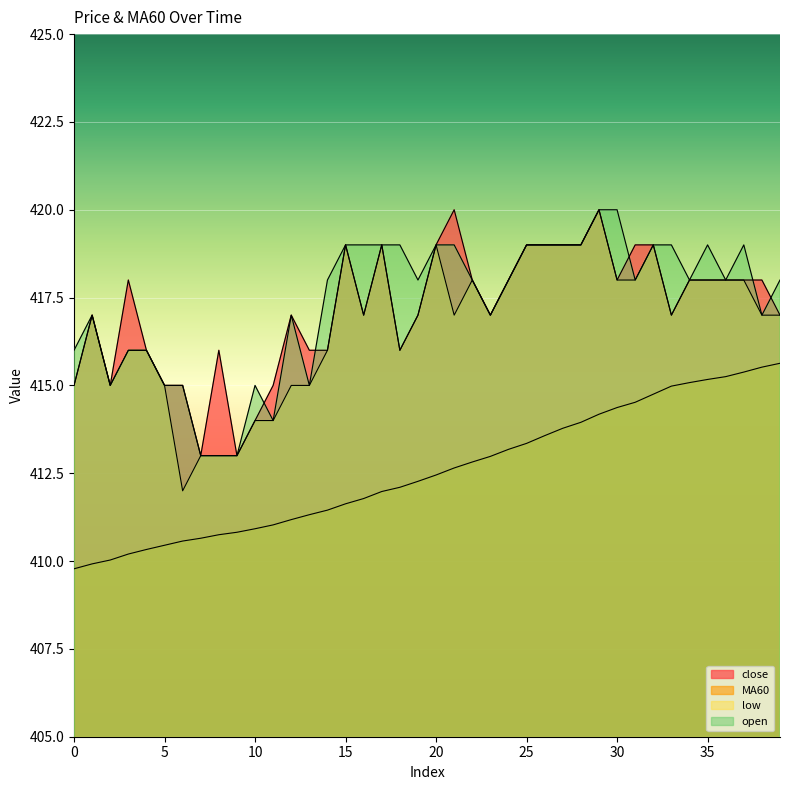

What is the spread (max minus min) of values at 37?

3.6